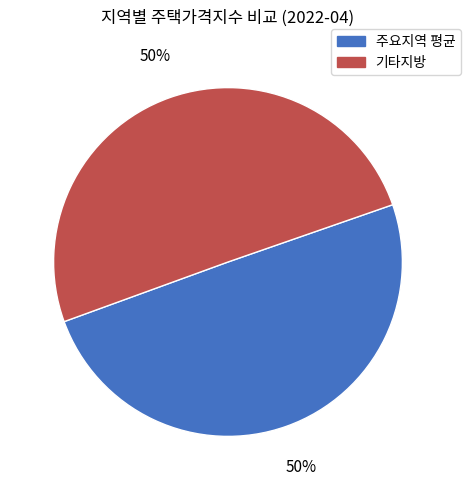

True or false: 주요지역 평균 accounts for 39% of the total.

False